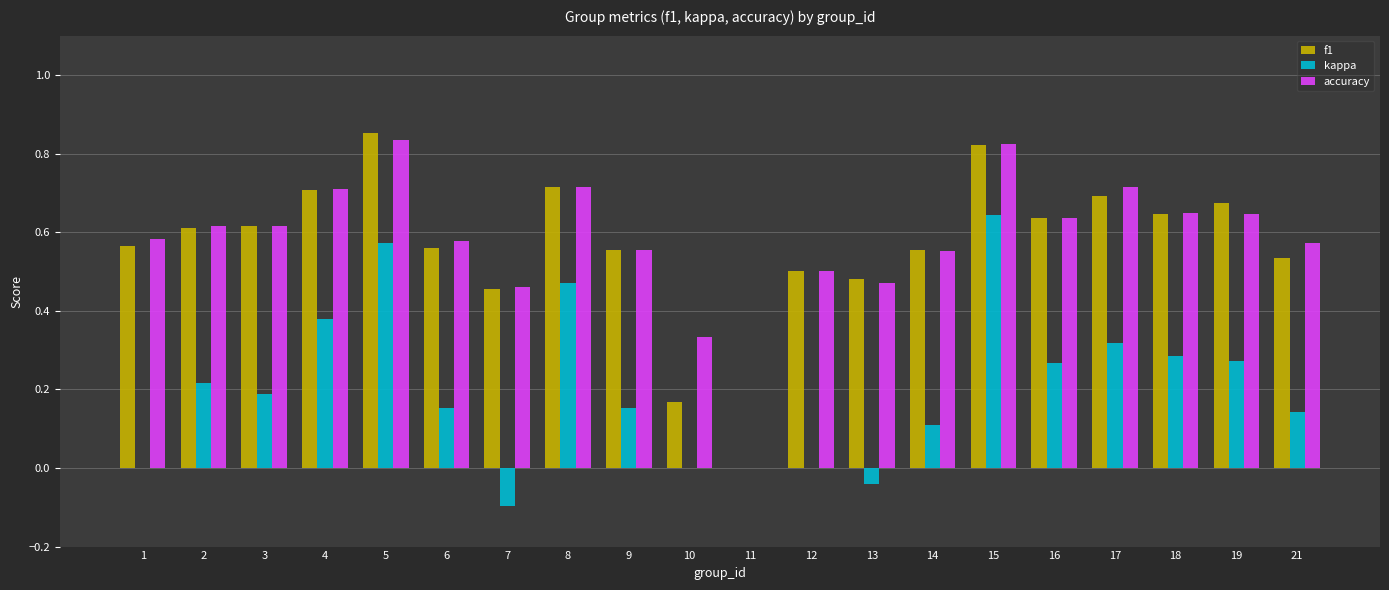

Which series has the widest spread of values?

f1